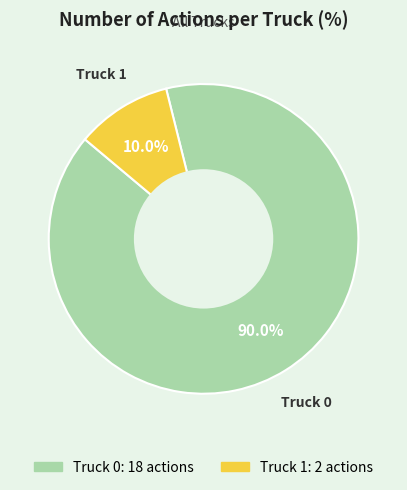

Do Truck 0 and Truck 1 together represent more than half of the pie?

Yes